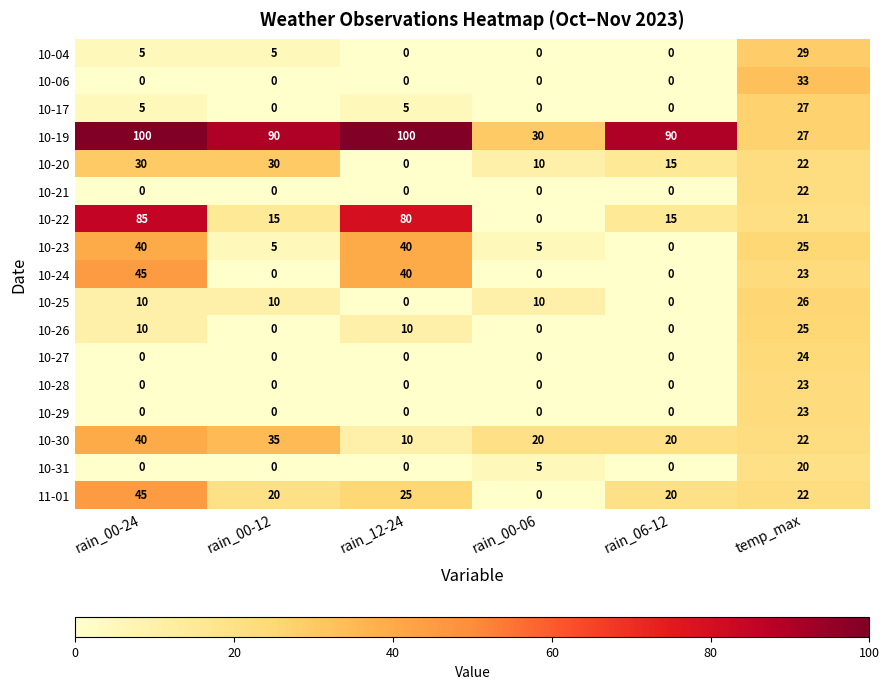

The value of 10-22 at rain_00-24 is 85. True or false?

True